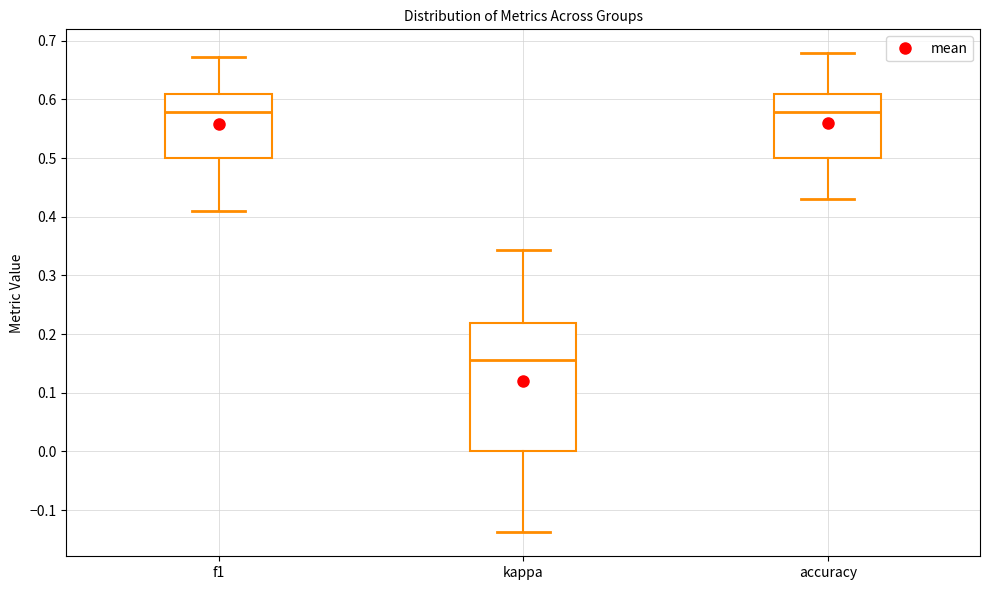

Which box's median line is the lowest?

kappa